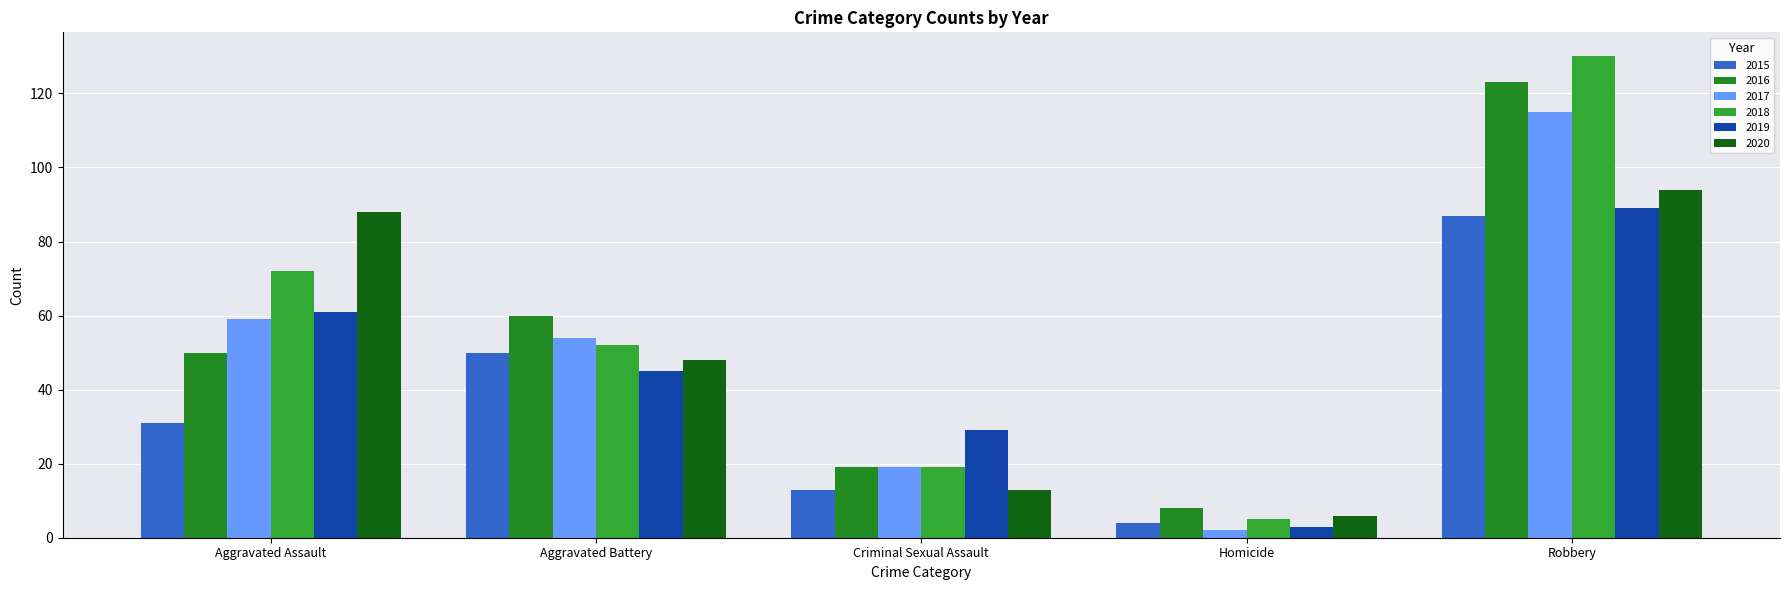

Rank the series at Criminal Sexual Assault from highest to lowest value.

2019, 2016, 2017, 2018, 2015, 2020